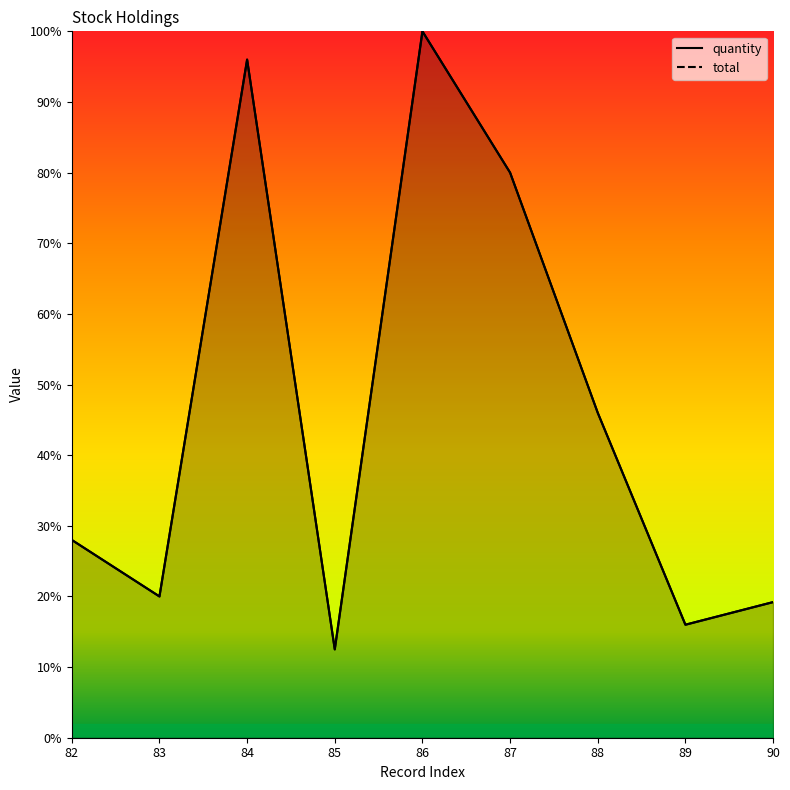

At how many categories does at least one series exceed 58?

3